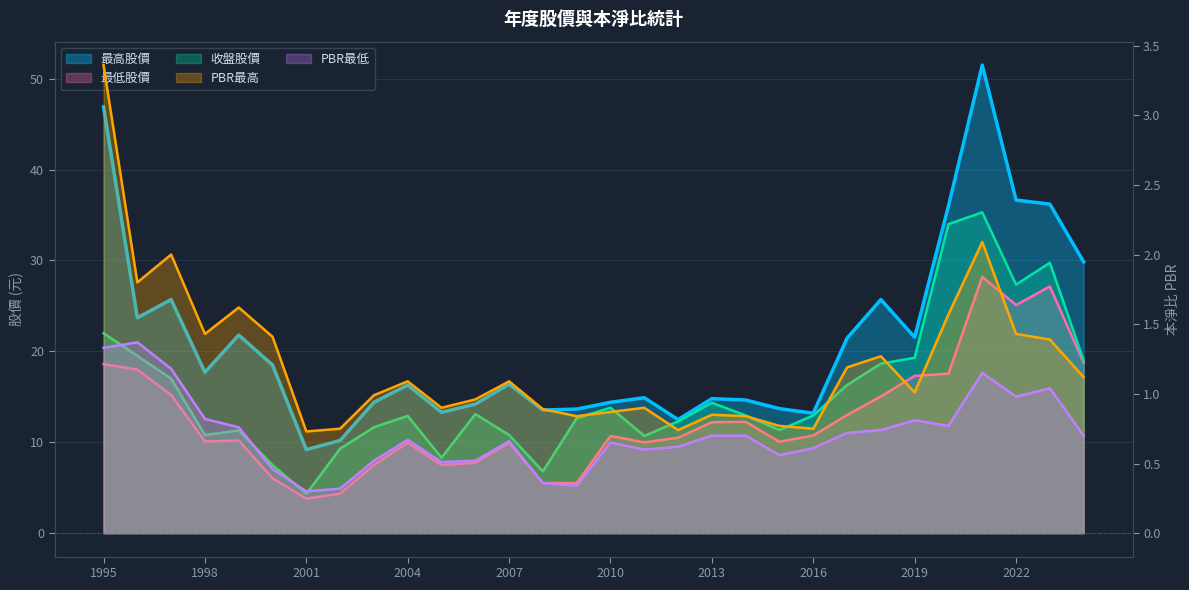

Which category has the lowest value in the PBR最低 series?

2001